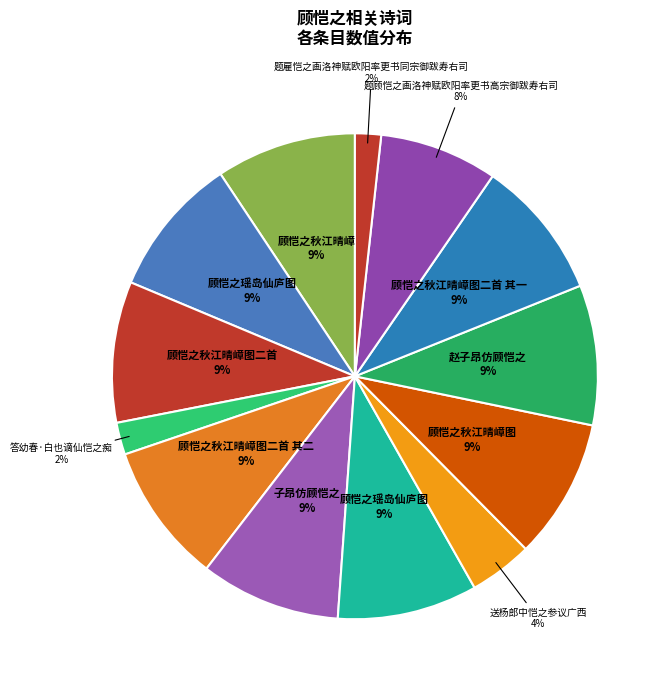

How many slices are in this pie chart?

13